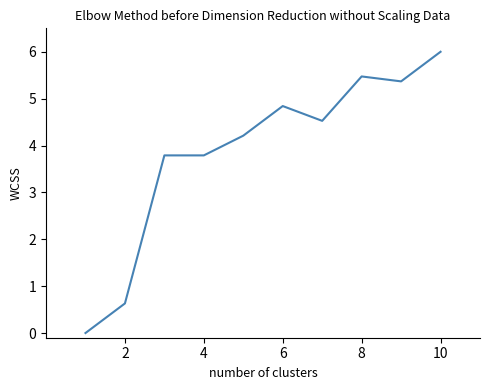

What is the maximum value shown in the chart?

6.0